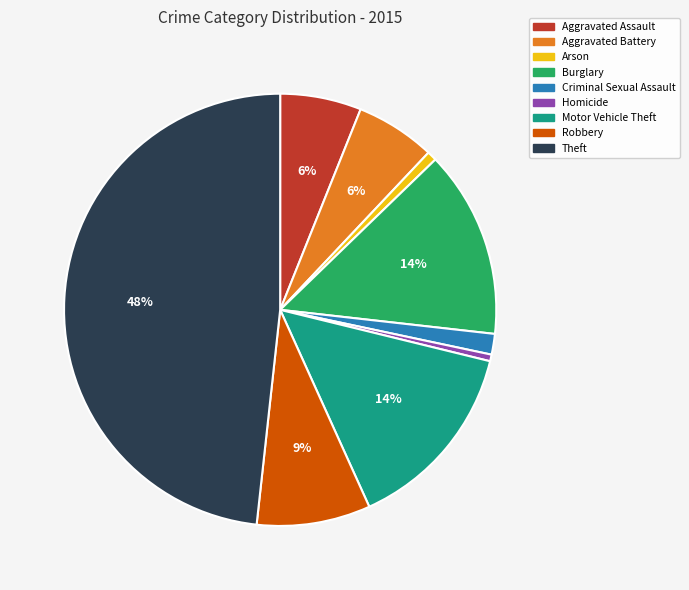

Is the sum of Robbery and Arson greater than half?

No